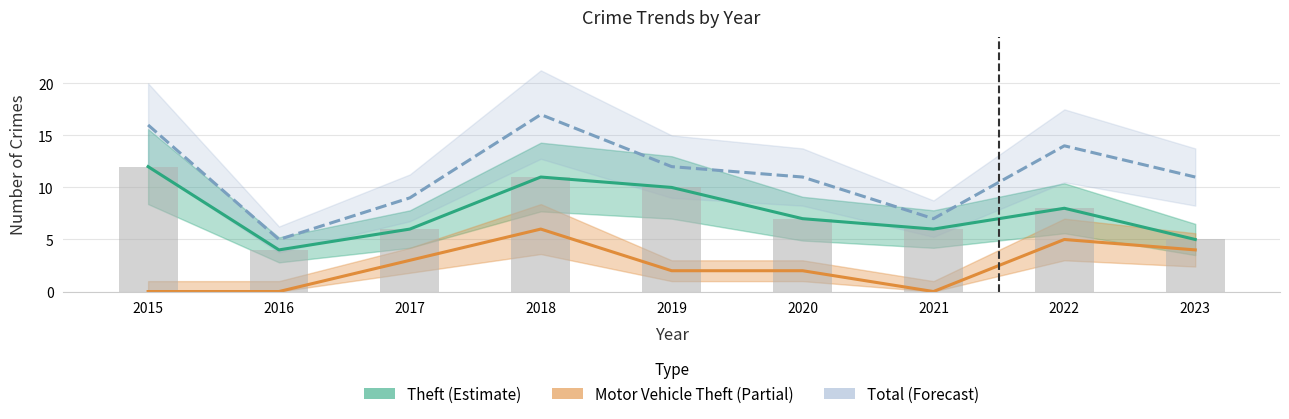

Count the Theft (Estimate) values in the range 6 to 10.

5